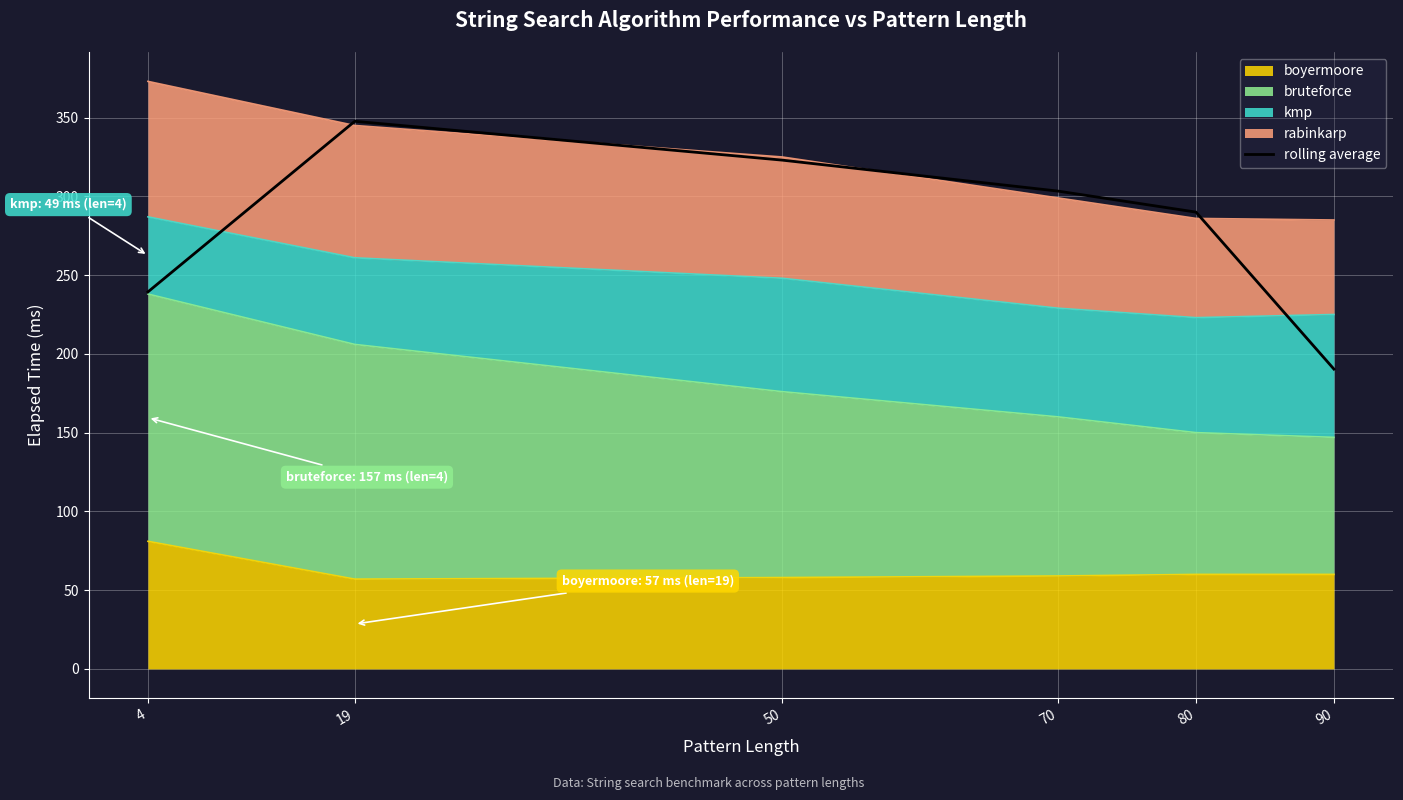

How many lines are shown in the chart?

1